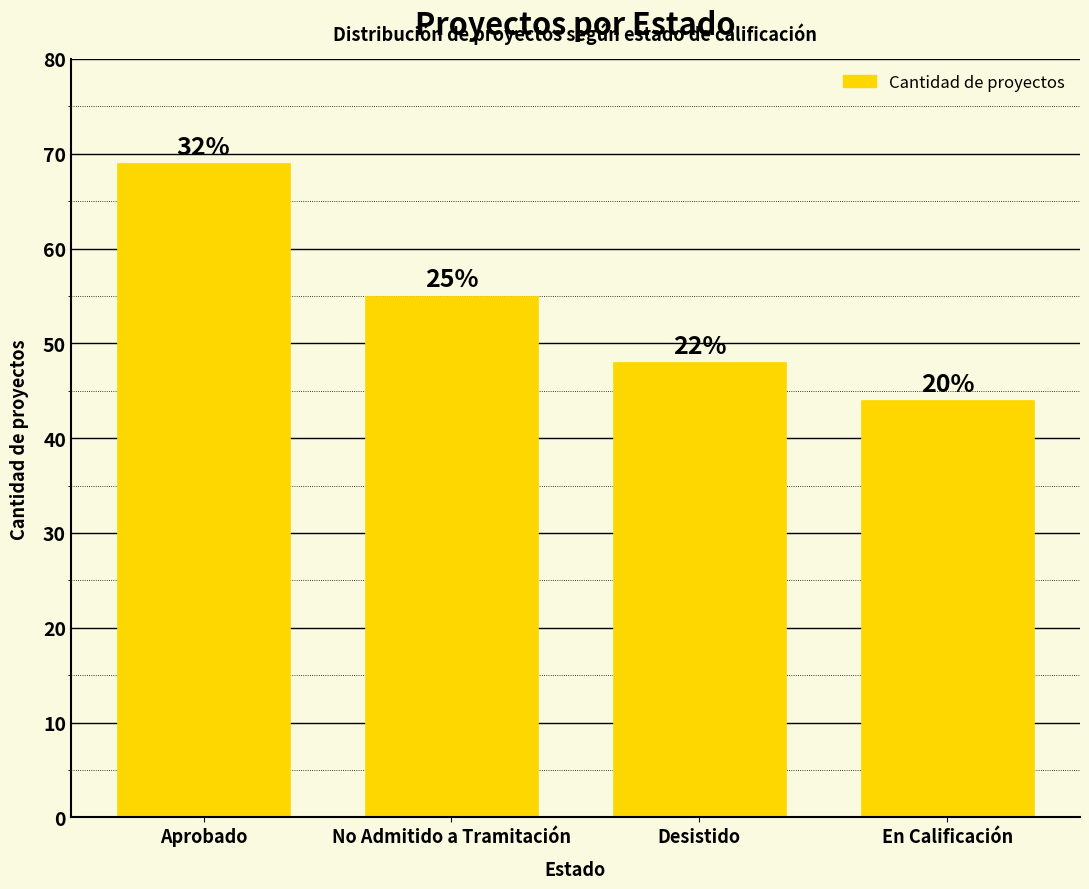

What is the difference between the second highest and minimum values?

11